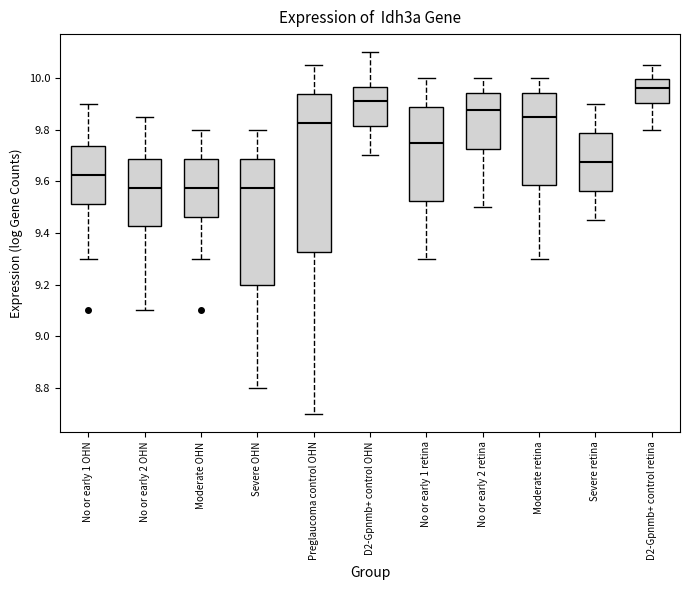

Where is the upper edge of the box for Severe retina on the y-axis? The values are not printed on the chart, so give them approximately, as read against the axis.

9.78